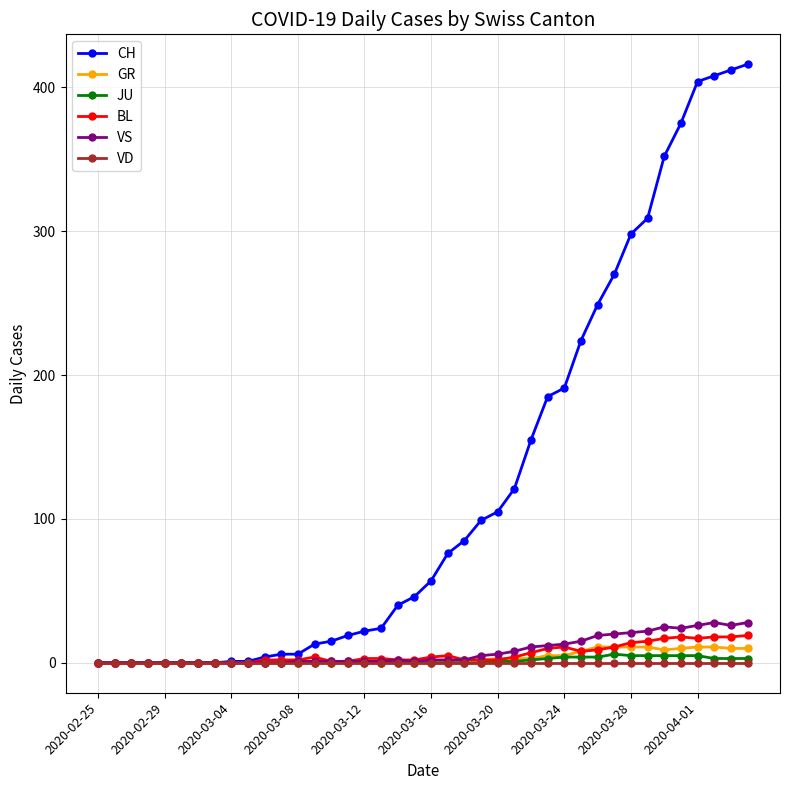

At how many categories does at least one series exceed 197?

11